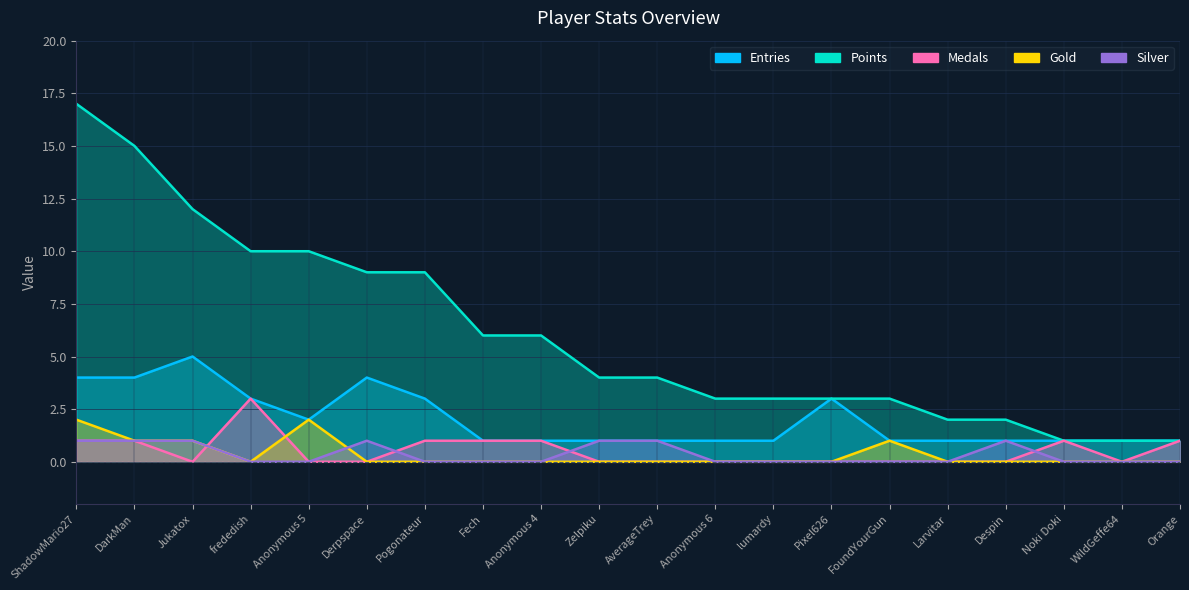

What is the sum of all Points values?

121